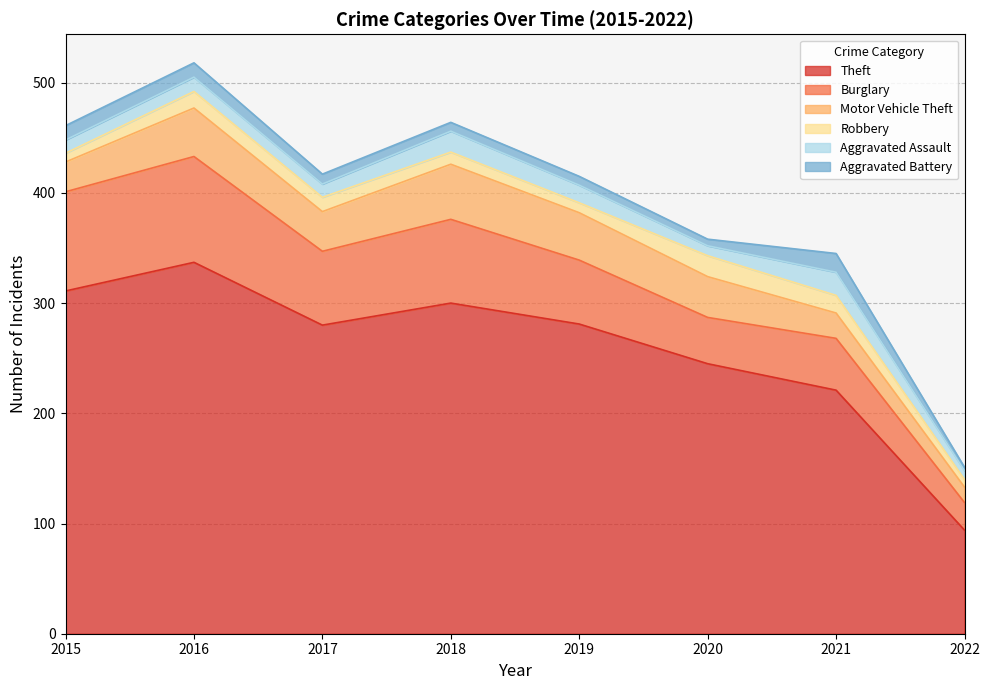

List the labels in order of Burglary value, smallest first.

2022, 2020, 2021, 2019, 2017, 2018, 2015, 2016